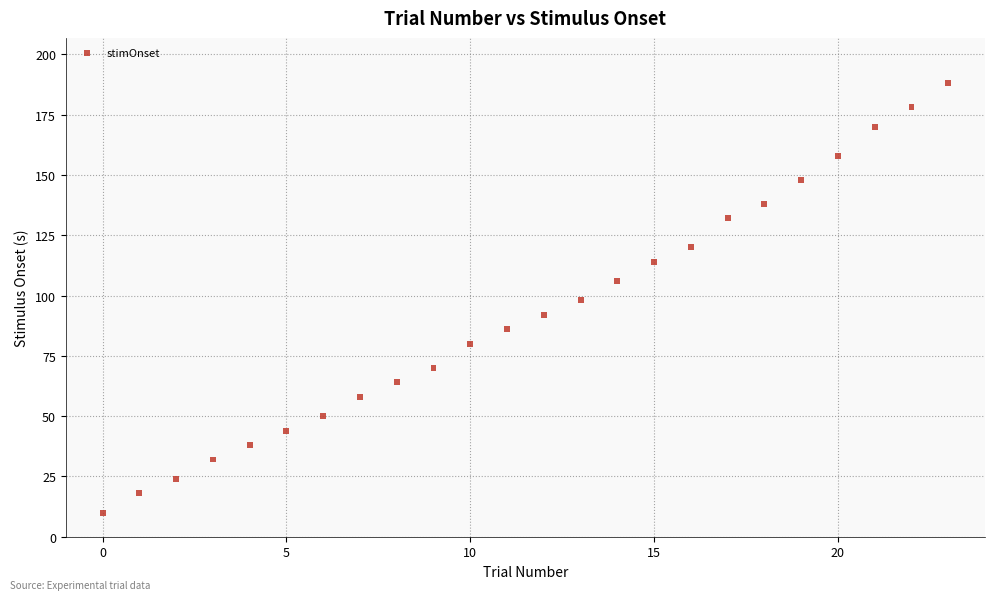

What is the range of Y values (max minus min)?

178